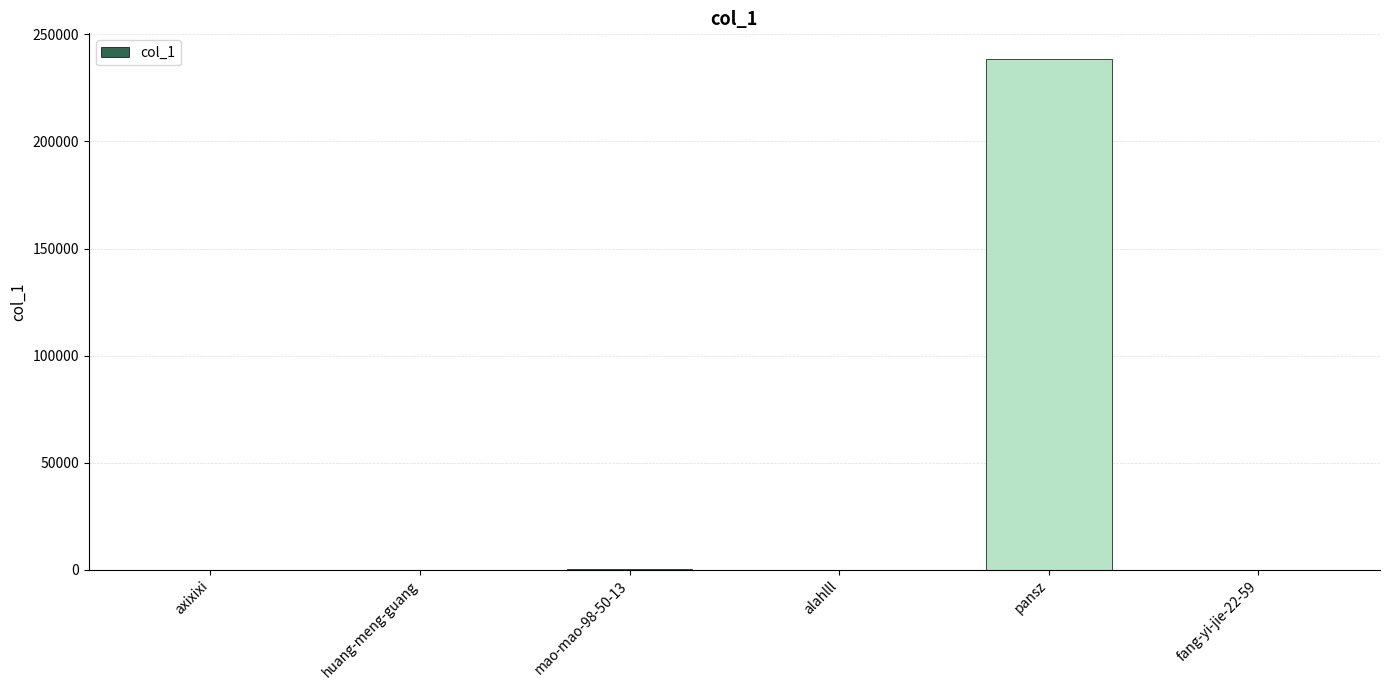

Which label corresponds to the largest value in the chart?

pansz